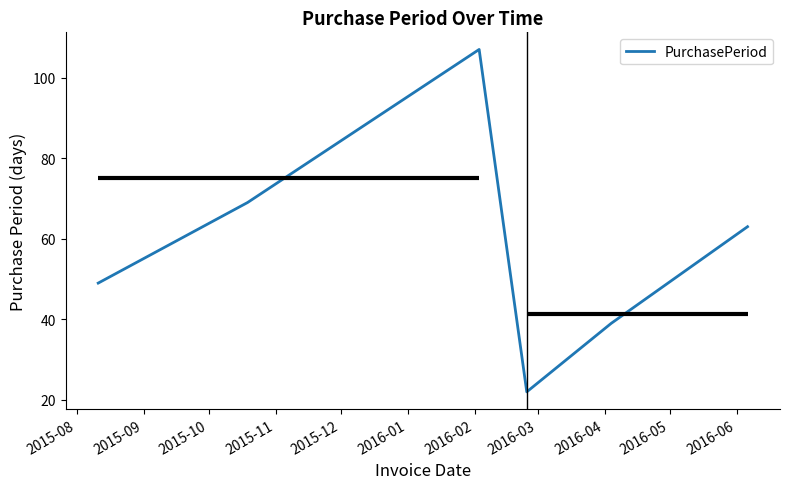

What is the minimum value for PurchasePeriod?

22